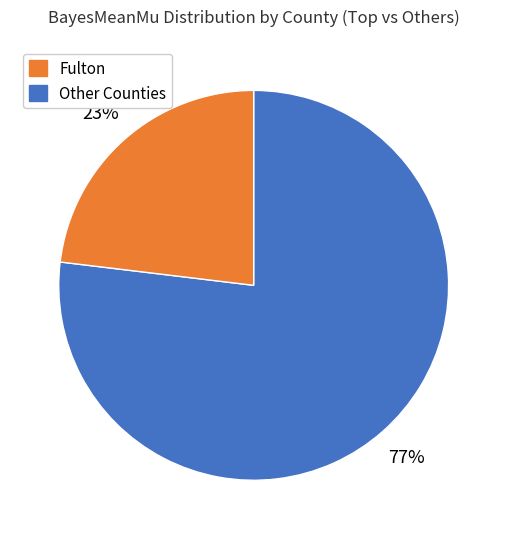

To the nearest percent, what is the average slice percentage?

50%